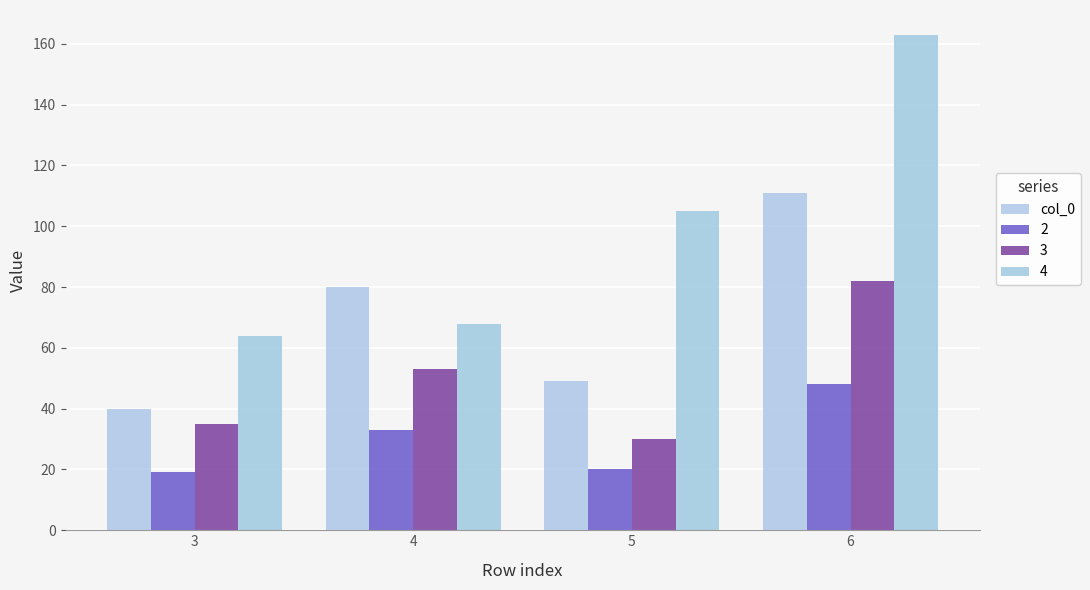

Which has a higher value, 4 or 3?

4